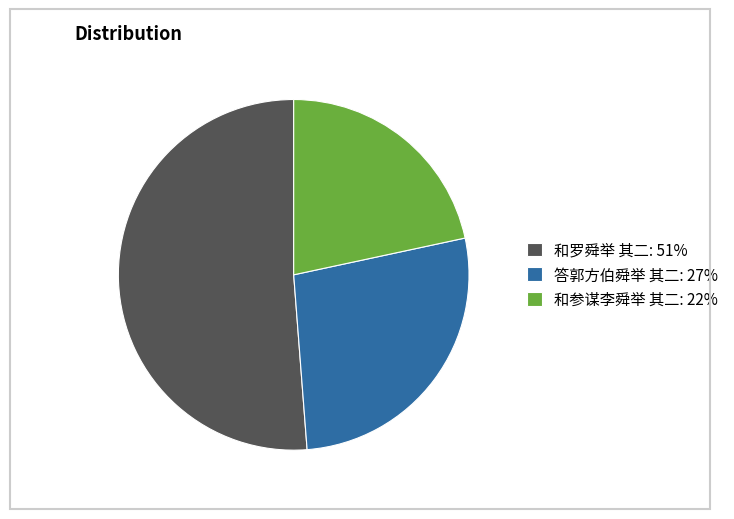

Which slice is the largest?

和罗舜举 其二